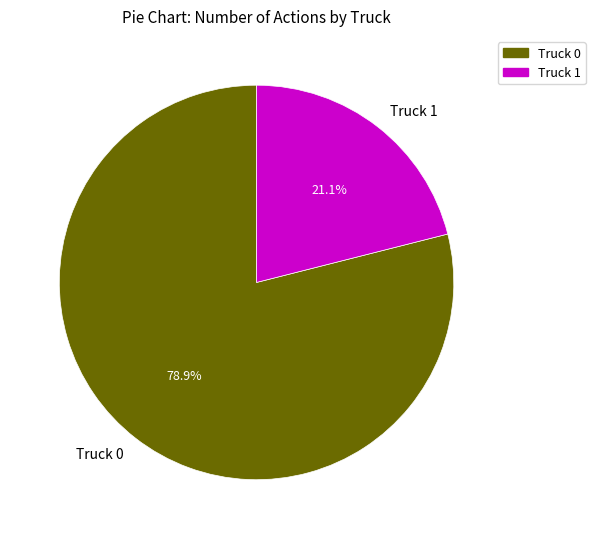

What is the ratio of the value at Truck 1 to the value at Truck 0?

0.3